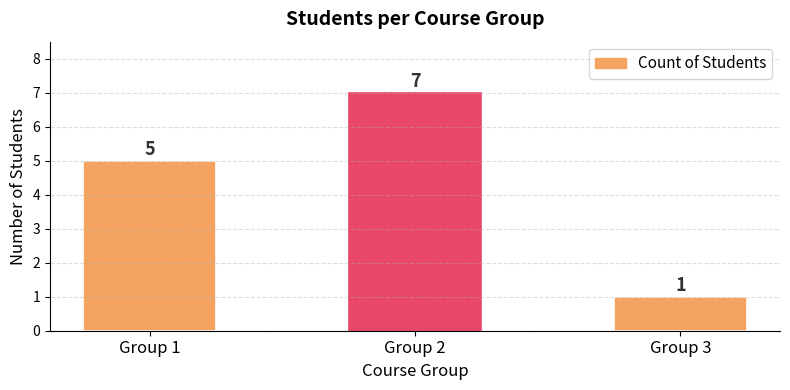

Where is the data nearest to the value 4?

Group 1